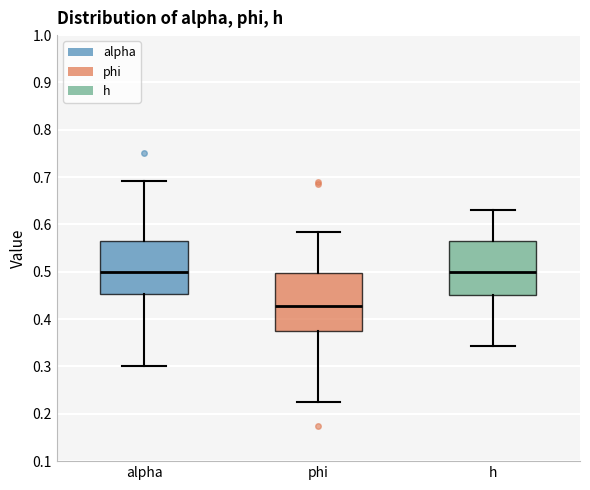

Reading left to right, read every box against the y-axis: the position of its median line, the range the box covers, and the ends of its whiskers. The values are not printed on the chart, so give them approximately, as read against the axis.

alpha: median 0.50, box 0.45 to 0.56, whiskers 0.30 to 0.69
phi: median 0.43, box 0.38 to 0.50, whiskers 0.23 to 0.58
h: median 0.50, box 0.45 to 0.56, whiskers 0.34 to 0.63